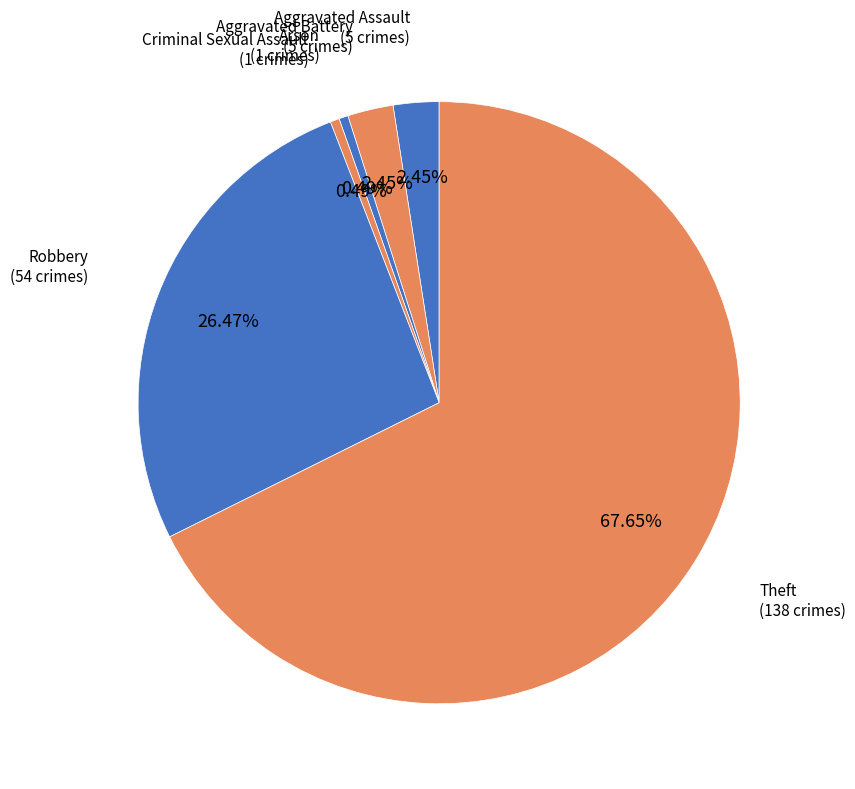

Which category has the biggest portion of the pie?

Theft